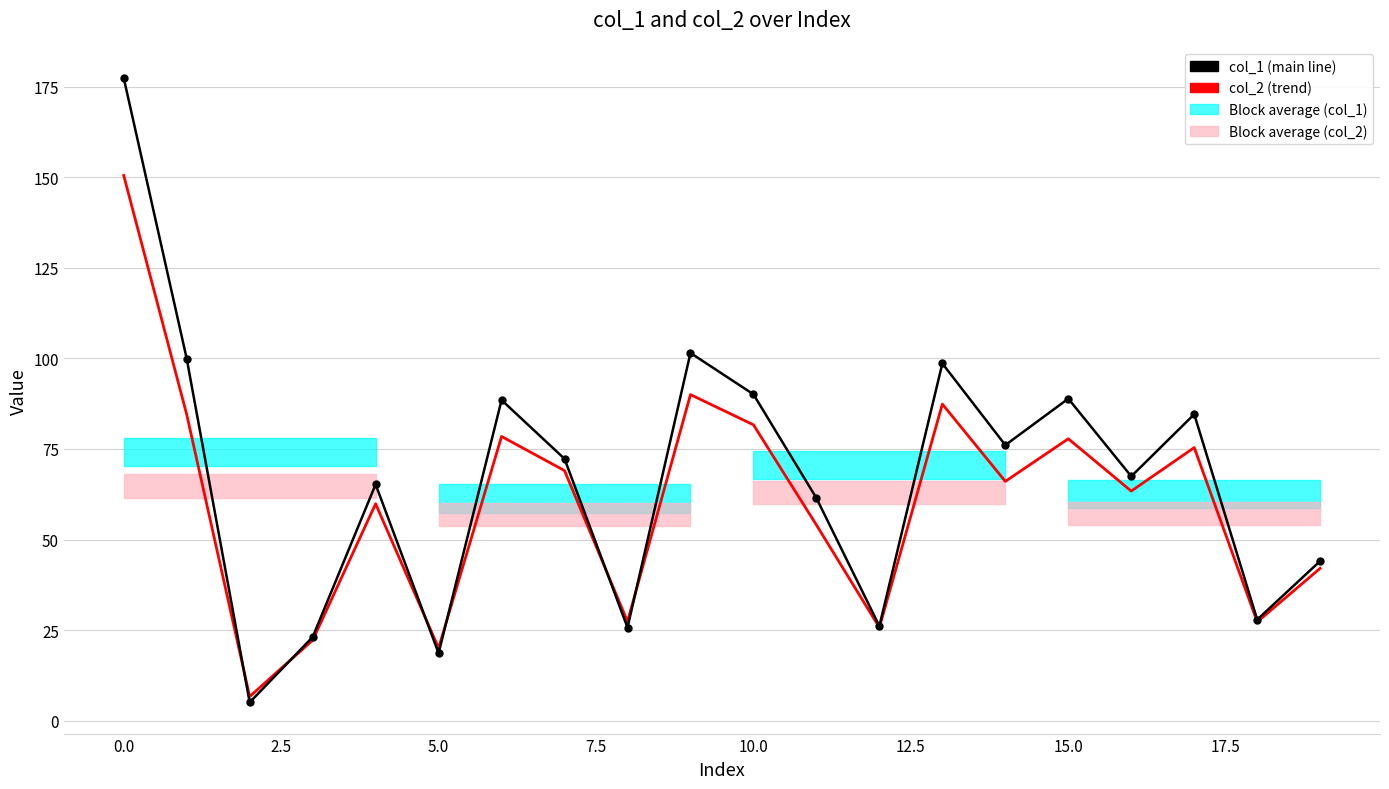

What is the maximum value shown in the chart?

177.4